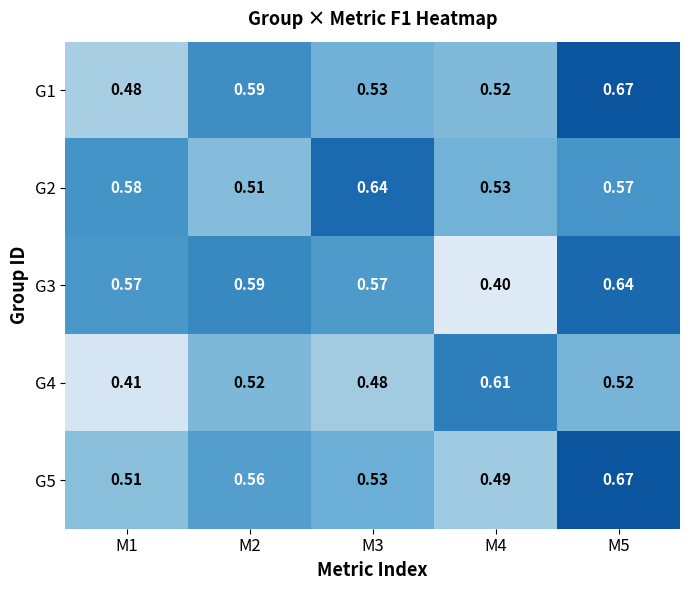

Is the value of G4 at M1 greater than the value of G5 at M2?

No